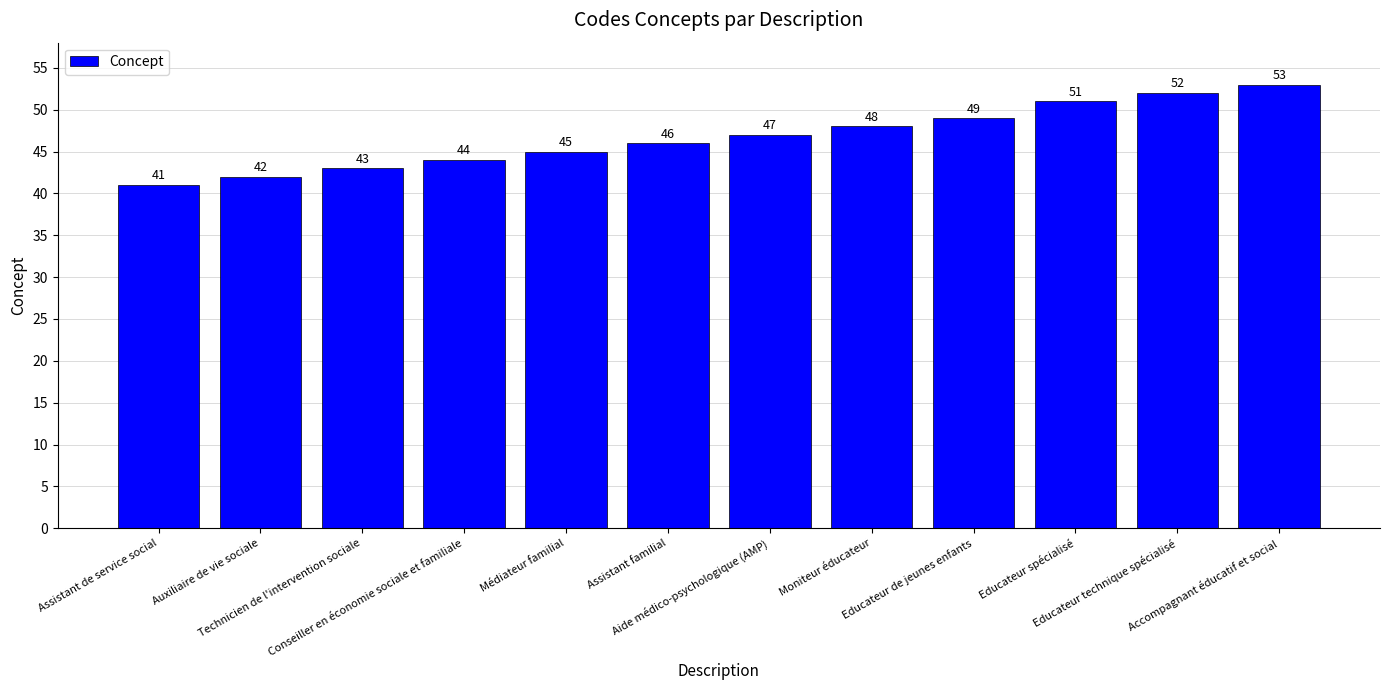

What is the label of the 7th bar from the left?

Aide médico-psychologique (AMP)